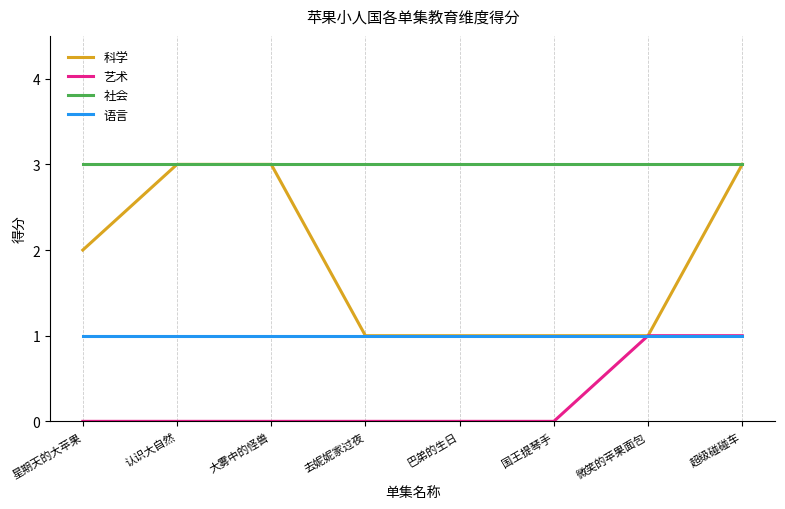

How many lines are shown in the chart?

4